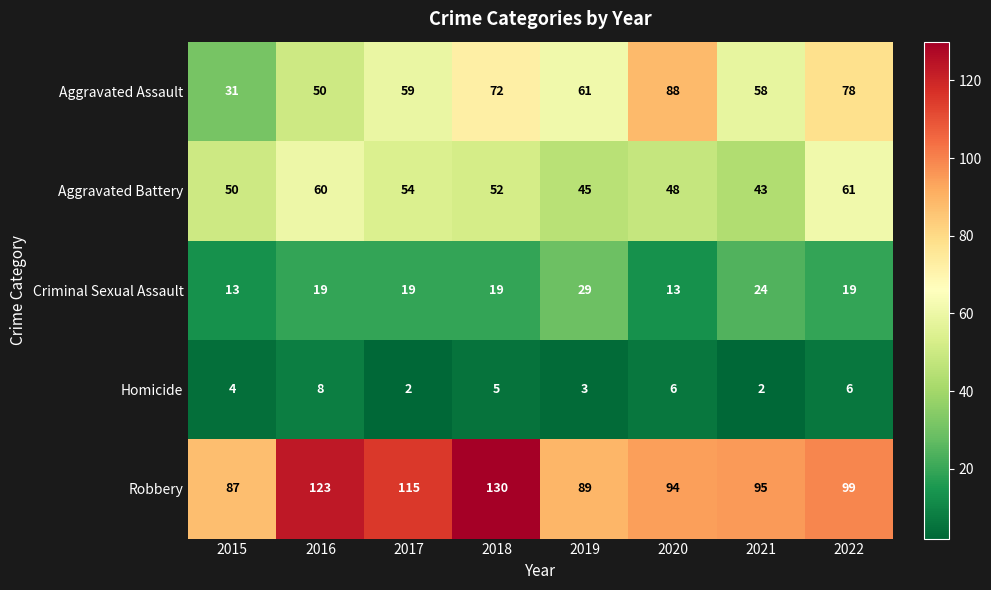

How many values in the Homicide series are below 5?

4